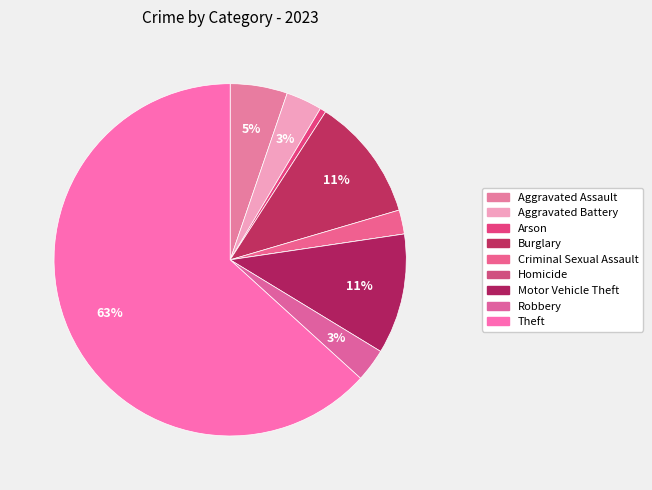

How many slices are in this pie chart?

9